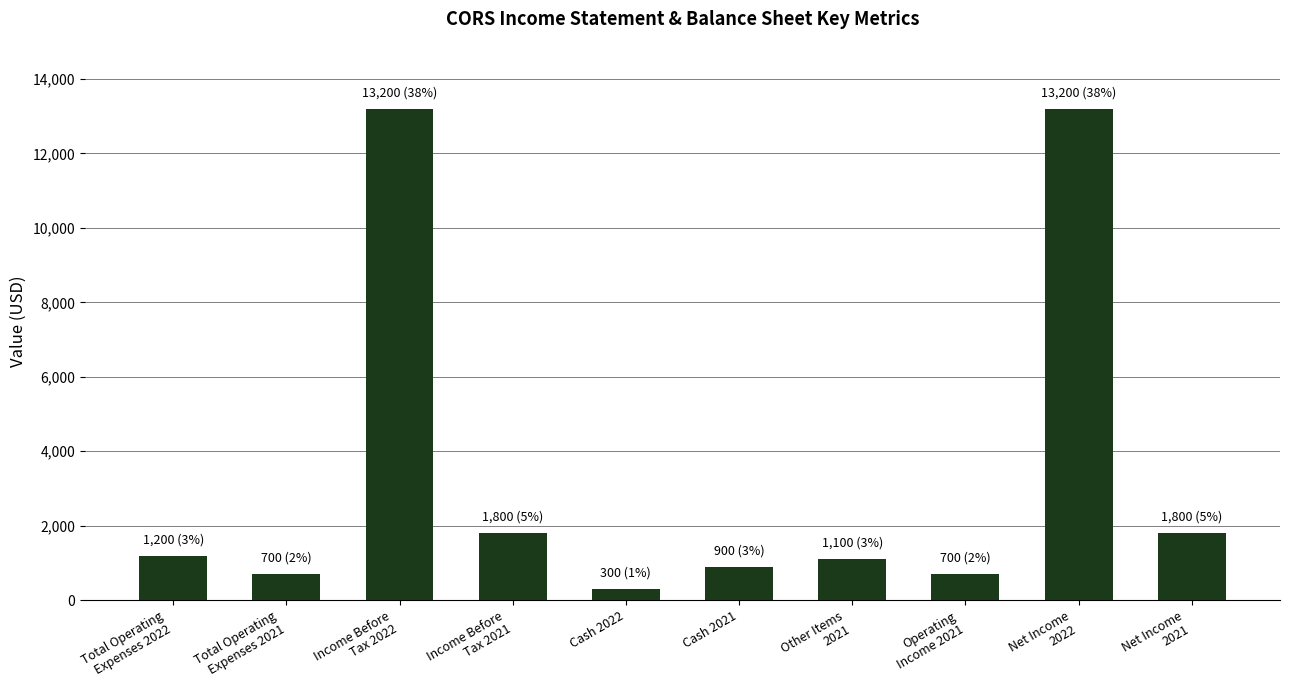

Does the chart contain any negative values?

No